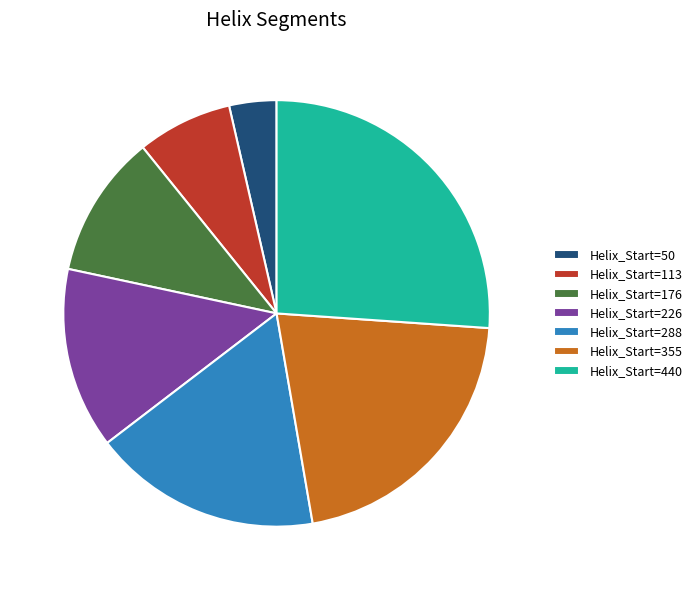

Does any single category account for the majority?

No